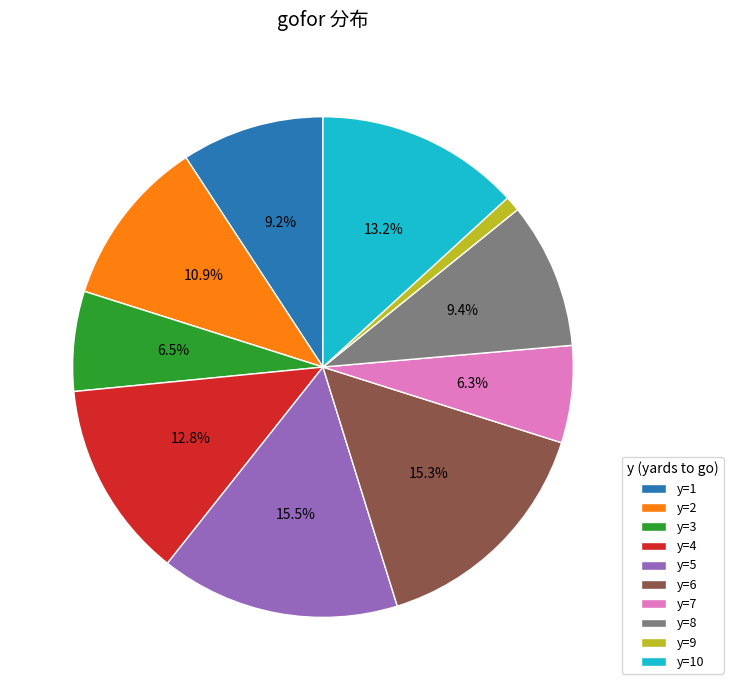

Is there any slice that represents more than half of the pie?

No